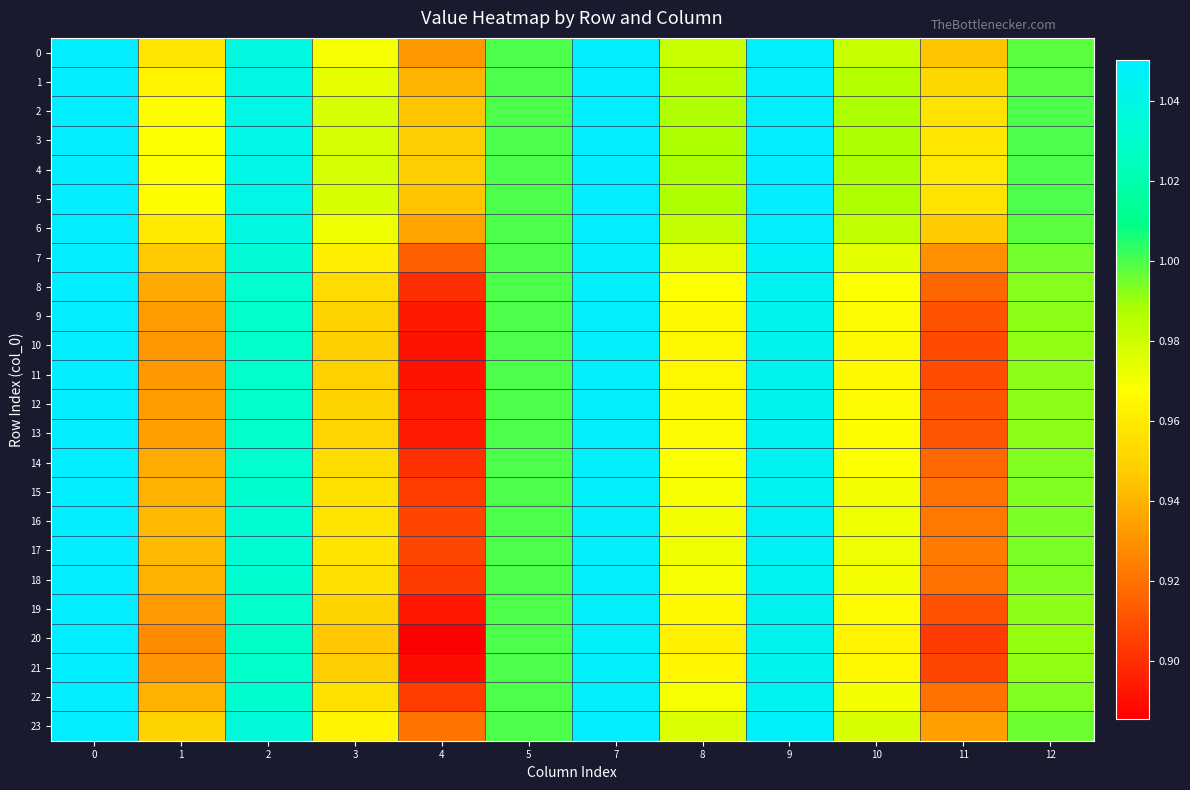

Which series has the largest range (max minus min)?

20